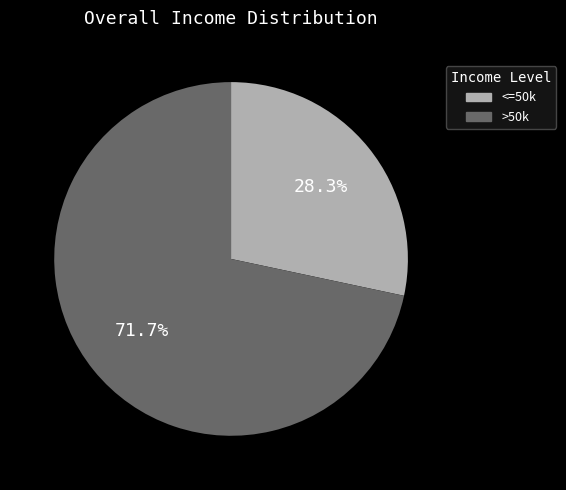

Does any single category account for the majority?

Yes